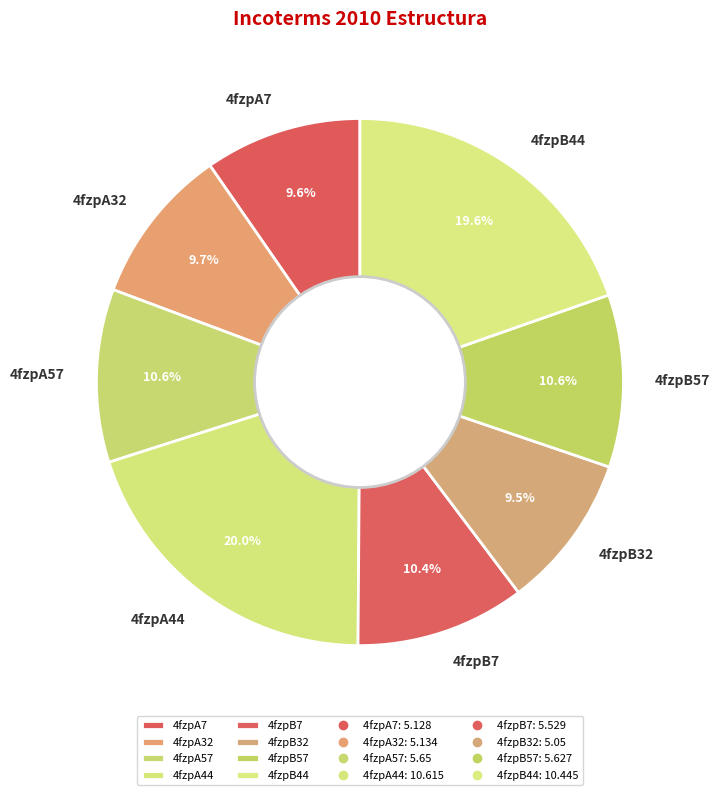

Approximately how many times larger is the value at 4fzpB7 compared to 4fzpB32?

1.1